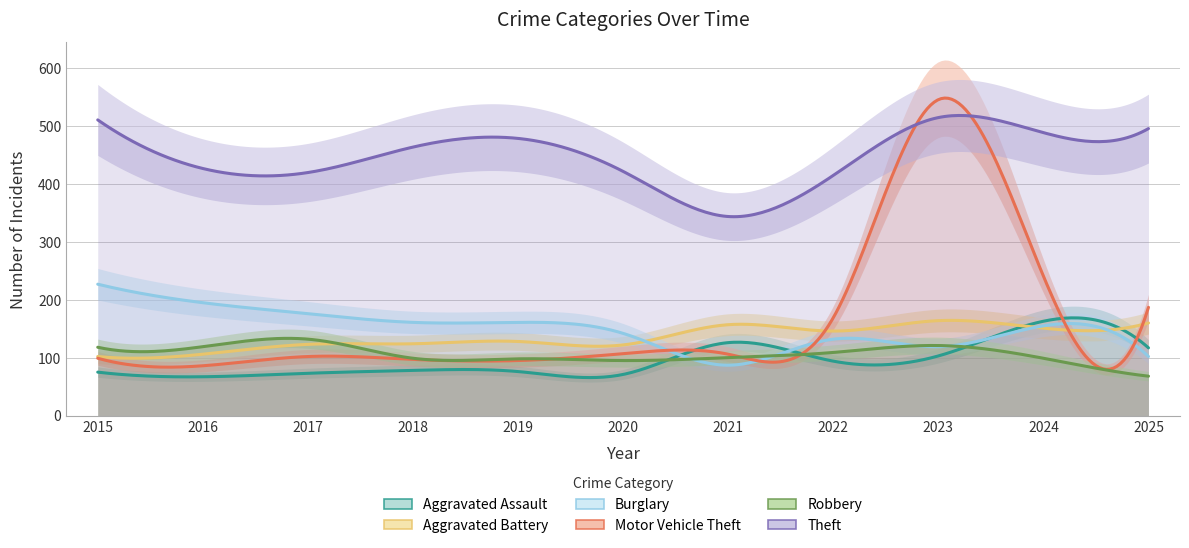

Which series changed the most between 2020 and 2021?

Theft